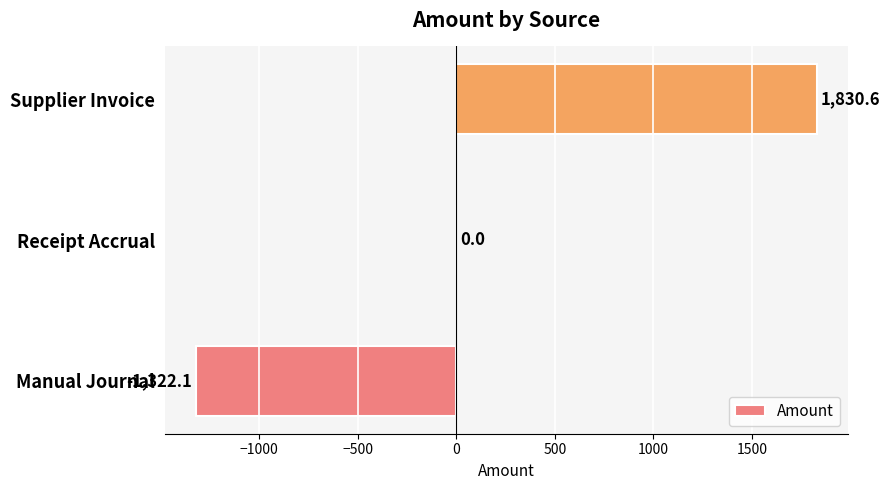

What is the maximum value shown in the chart?

1830.6